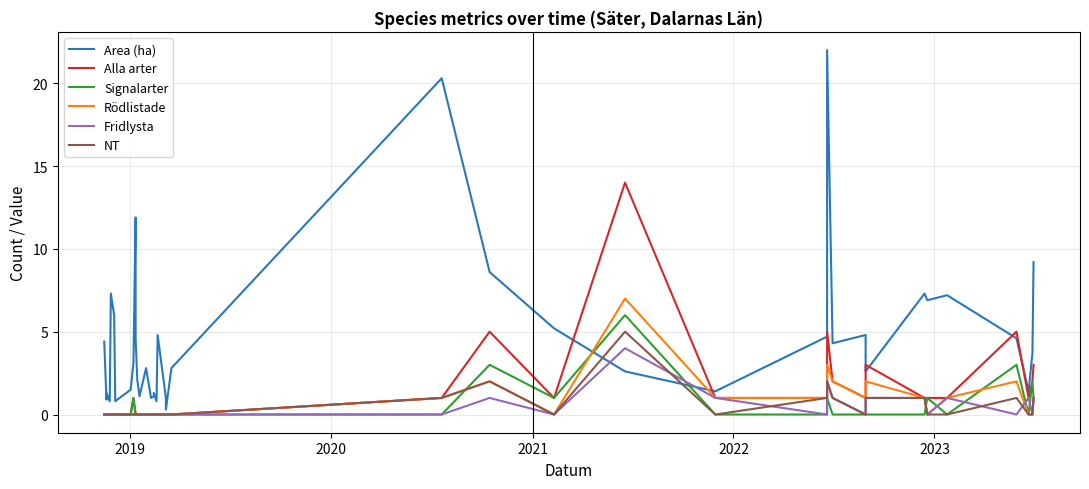

What is the value of the Fridlysta point at the 39th from the left?

1.0